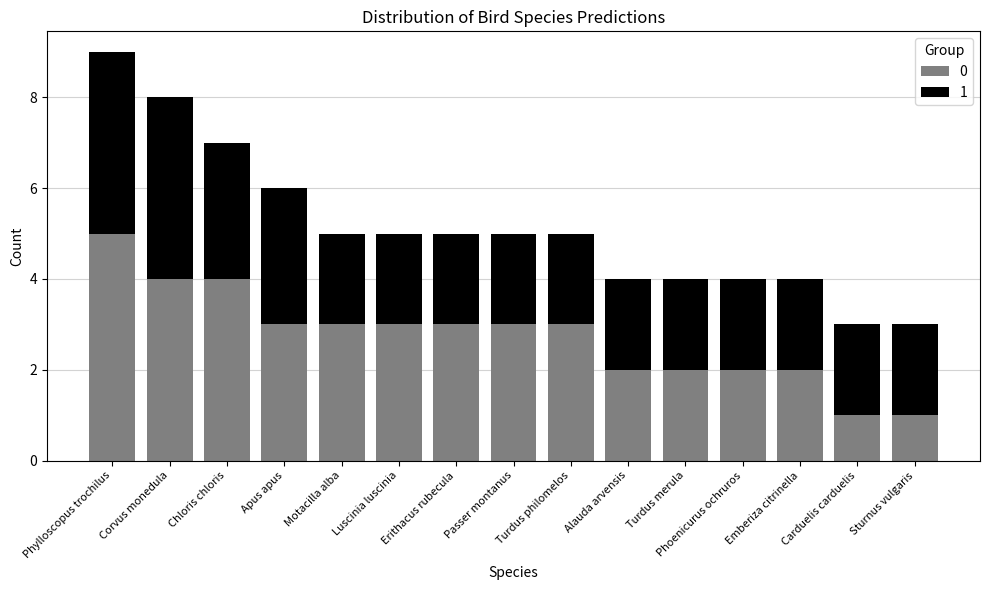

True or false: 0 has a value of 3 at Luscinia luscinia.

True